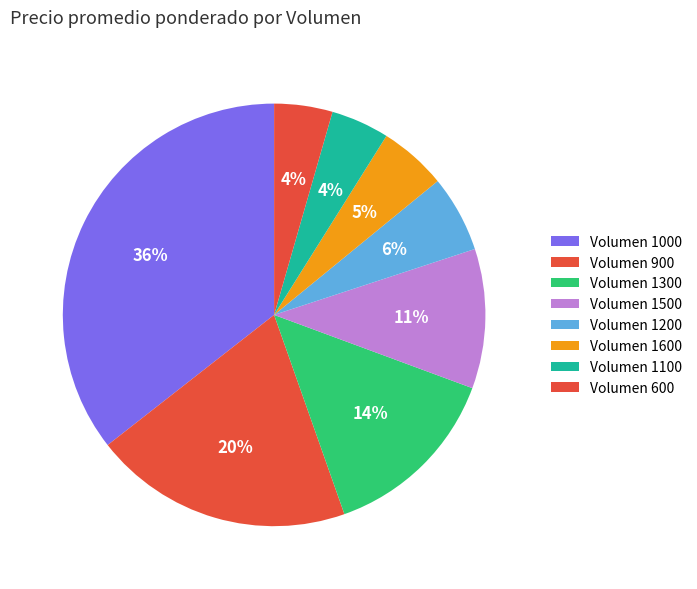

Count the number of slices in the pie.

8